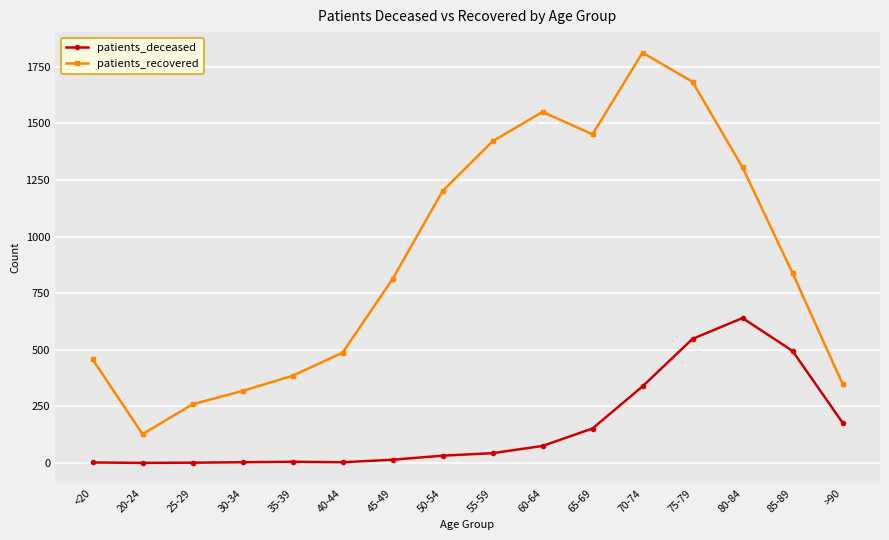

At which category is the sum across all series the highest?

75-79